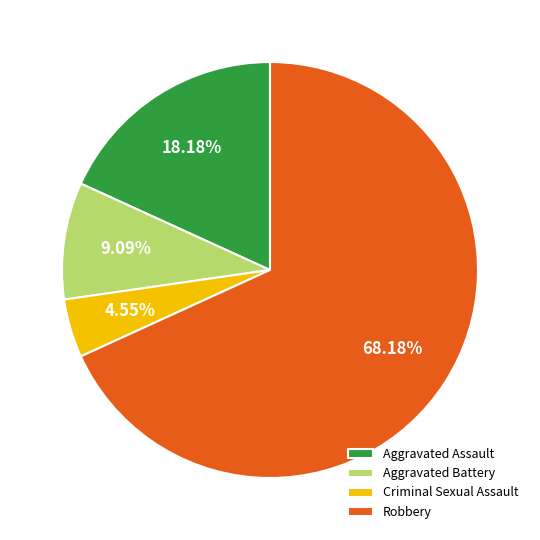

How many slices are in this pie chart?

4